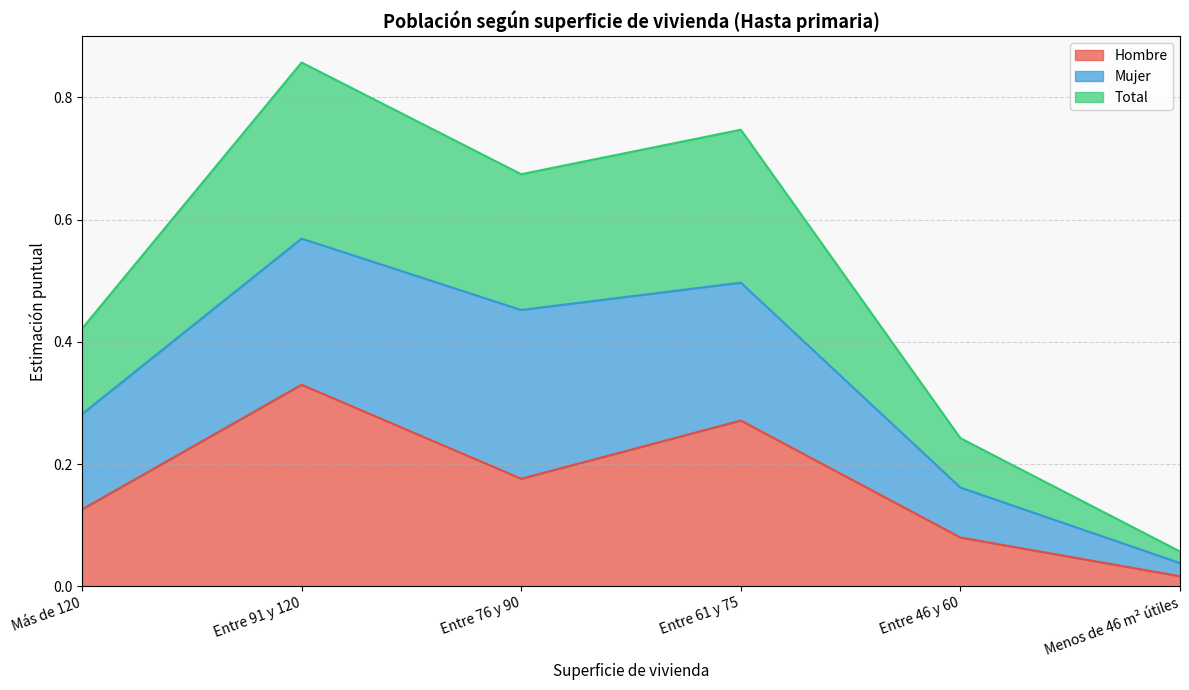

What is the maximum value shown in the chart?

0.9